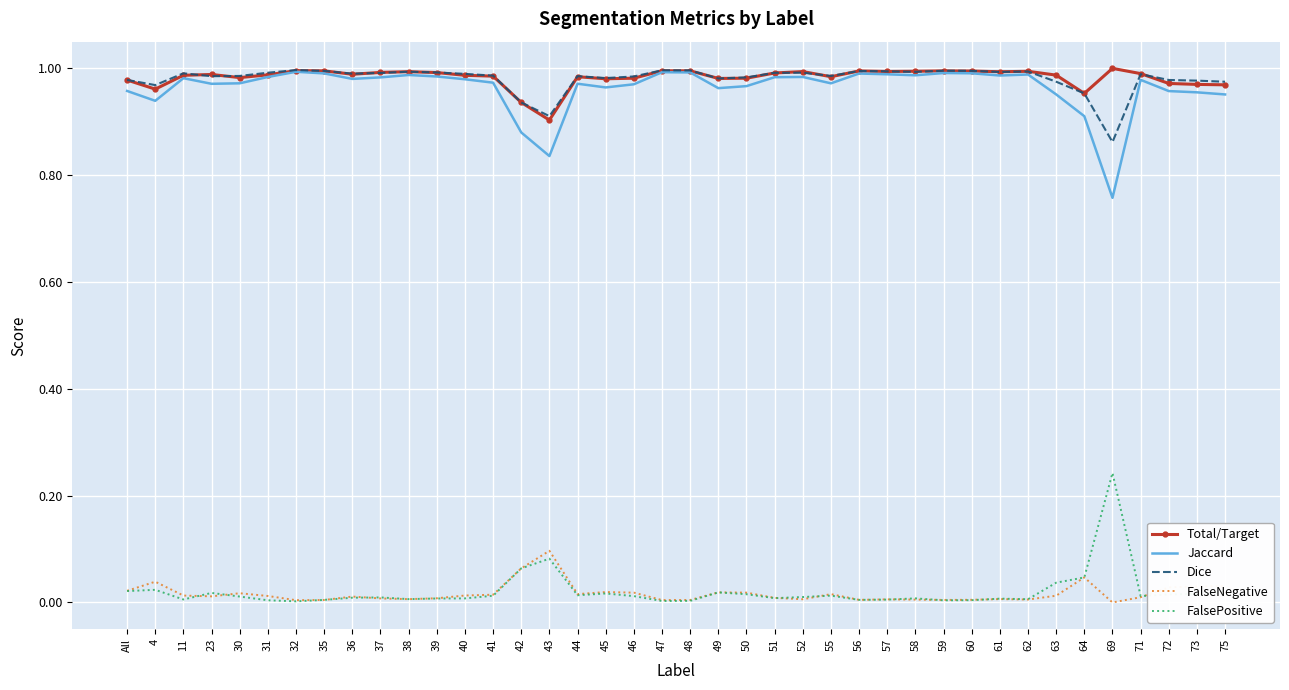

In FalseNegative, how many points are lower than both neighbors (excluding endpoints)?

10